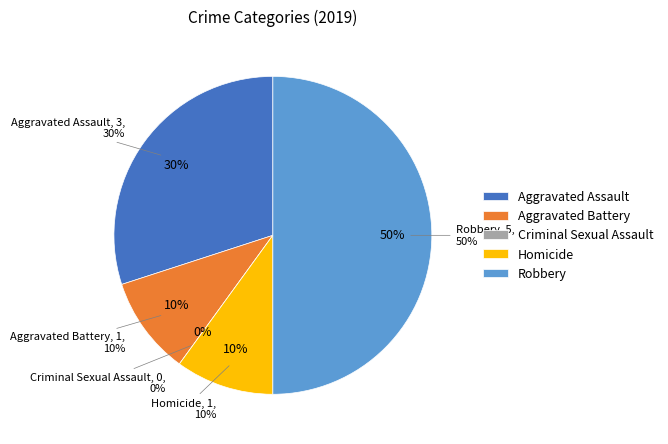

What is the ratio of the value at Homicide to the value at Aggravated Battery?

1.0